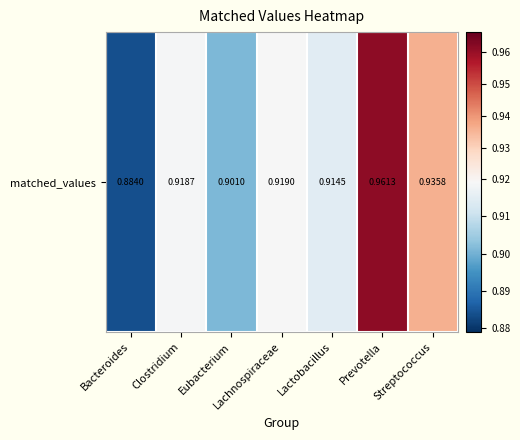

Rank the categories by value from highest to lowest.

Prevotella, Streptococcus, Lachnospiraceae, Clostridium, Lactobacillus, Eubacterium, Bacteroides